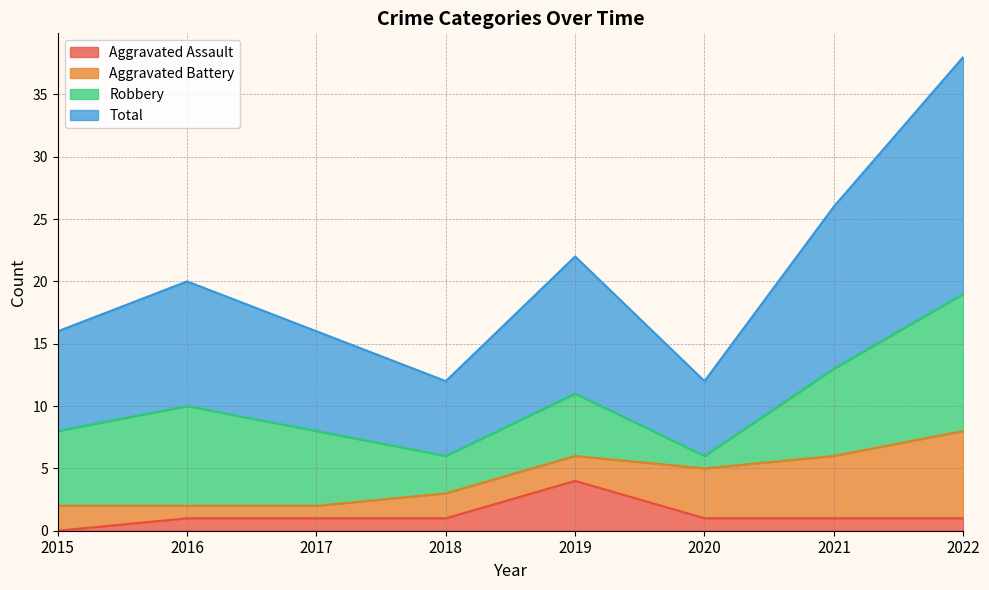

True or false: Total and Aggravated Assault cross at least once.

False